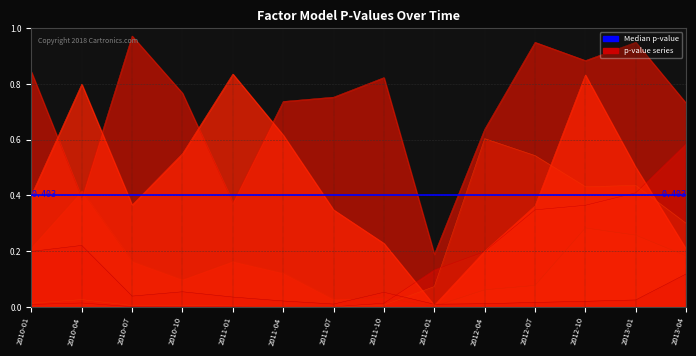

Reading right to left, list all the values displayed in this chart.

pvalue_alpha: 2013-04=0.6	2013-01=0.4	2012-10=0.4	2012-07=0.3	2012-04=0.2	2012-01=0.1	2011-10=0.0	2011-07=0.0	2011-04=0.0	2011-01=0.0	2010-10=0.0	2010-07=0.0	2010-04=0.0	2010-01=0.0
pvalue_Market: 2013-04=0.2	2013-01=0.3	2012-10=0.3	2012-07=0.1	2012-04=0.1	2012-01=0.0	2011-10=0.0	2011-07=0.0	2011-04=0.1	2011-01=0.2	2010-10=0.1	2010-07=0.2	2010-04=0.4	2010-01=0.2
pvalue_HML: 2013-04=0.3	2013-01=0.4	2012-10=0.4	2012-07=0.5	2012-04=0.6	2012-01=0.1	2011-10=0.0	2011-07=0.0	2011-04=0.0	2011-01=0.0	2010-10=0.0	2010-07=0.0	2010-04=0.0	2010-01=0.0
pvalue_SMB: 2013-04=0.7	2013-01=0.9	2012-10=0.9	2012-07=0.9	2012-04=0.6	2012-01=0.2	2011-10=0.8	2011-07=0.8	2011-04=0.7	2011-01=0.4	2010-10=0.8	2010-07=1.0	2010-04=0.4	2010-01=0.8
pvalue_WML: 2013-04=0.1	2013-01=0.0	2012-10=0.0	2012-07=0.0	2012-04=0.0	2012-01=0.0	2011-10=0.1	2011-07=0.0	2011-04=0.0	2011-01=0.0	2010-10=0.1	2010-07=0.0	2010-04=0.2	2010-01=0.2
pvalue_IML: 2013-04=0.2	2013-01=0.5	2012-10=0.8	2012-07=0.4	2012-04=0.2	2012-01=0.0	2011-10=0.2	2011-07=0.3	2011-04=0.6	2011-01=0.8	2010-10=0.5	2010-07=0.4	2010-04=0.8	2010-01=0.4